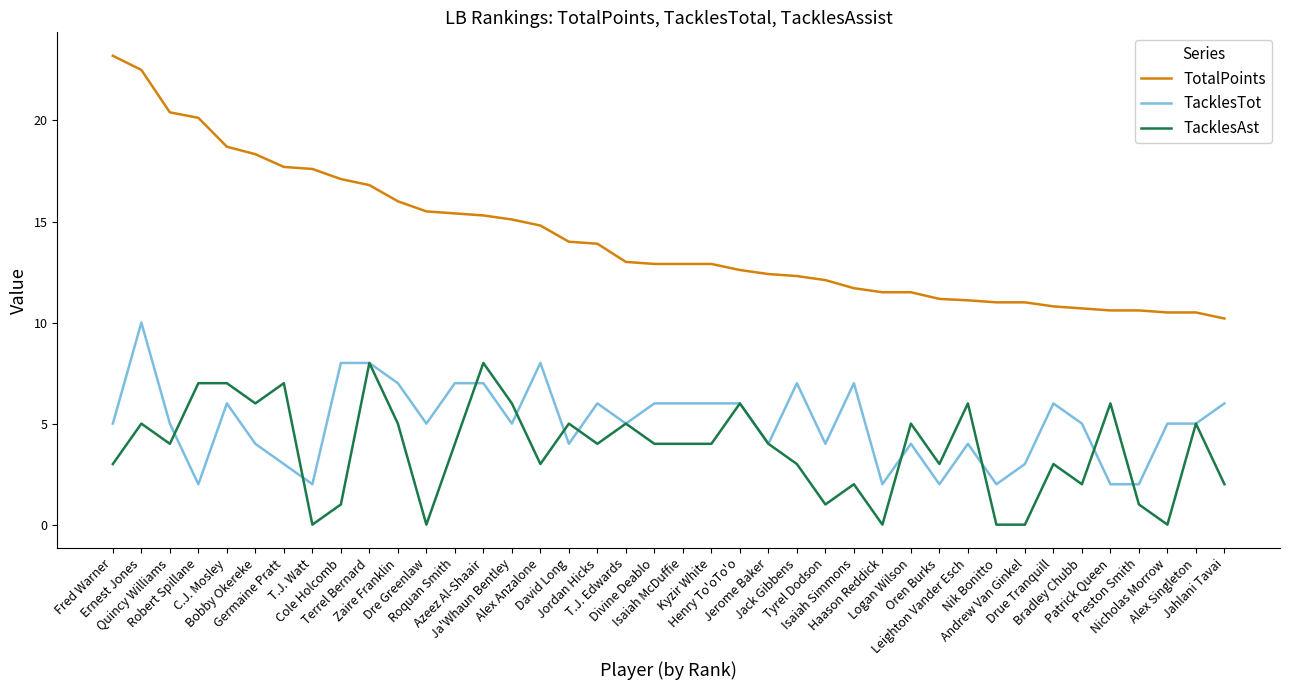

Is it true that TacklesAst equals 2.2 at David Long?

False